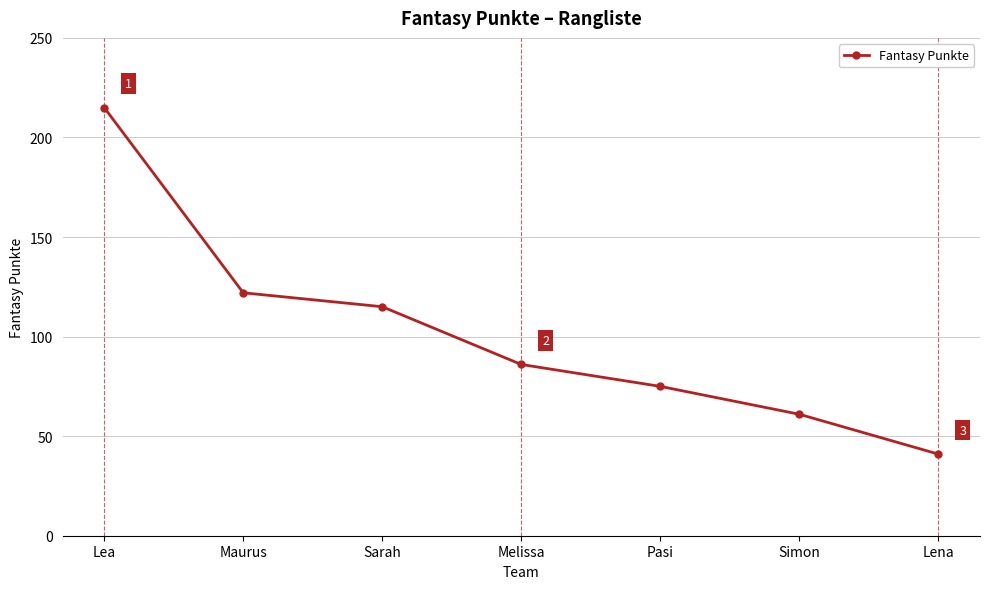

What is the greatest value displayed?

215